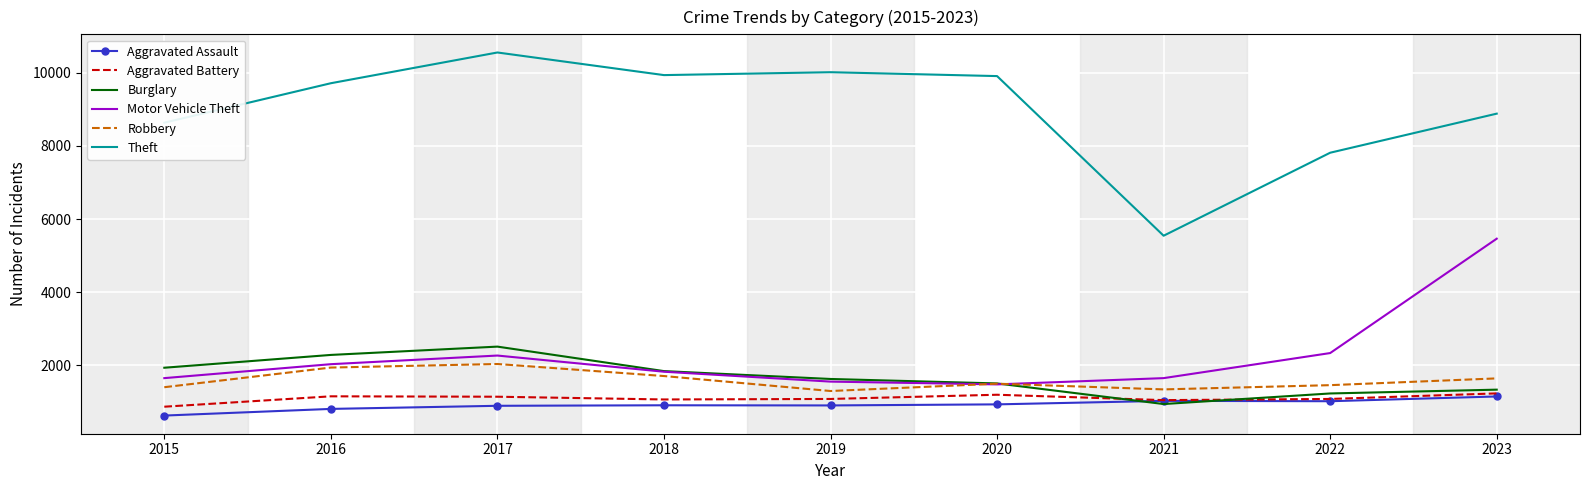

What is the difference between the Robbery values at 2016 and 2015?

537